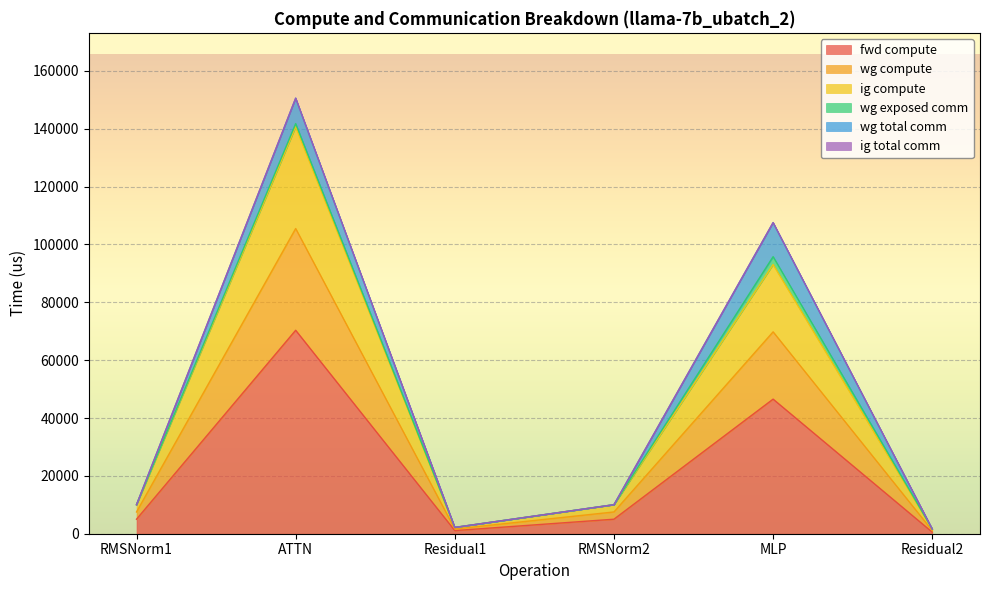

What is the difference between the highest and lowest values at RMSNorm2?

5019.8